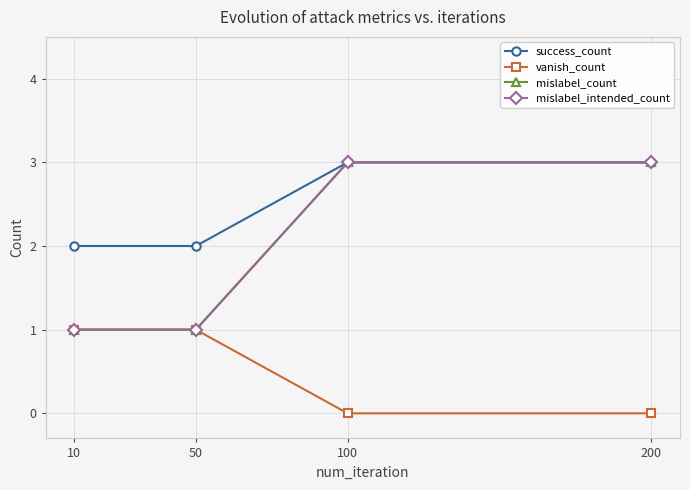

At which label does success_count reach its minimum?

10